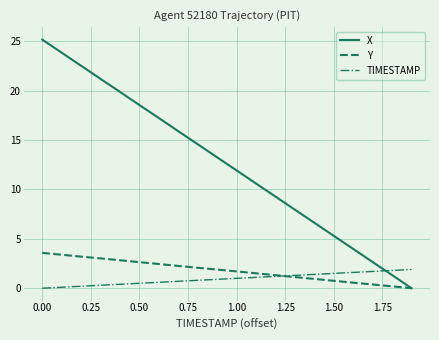

What is the maximum value shown in the chart?

25.2